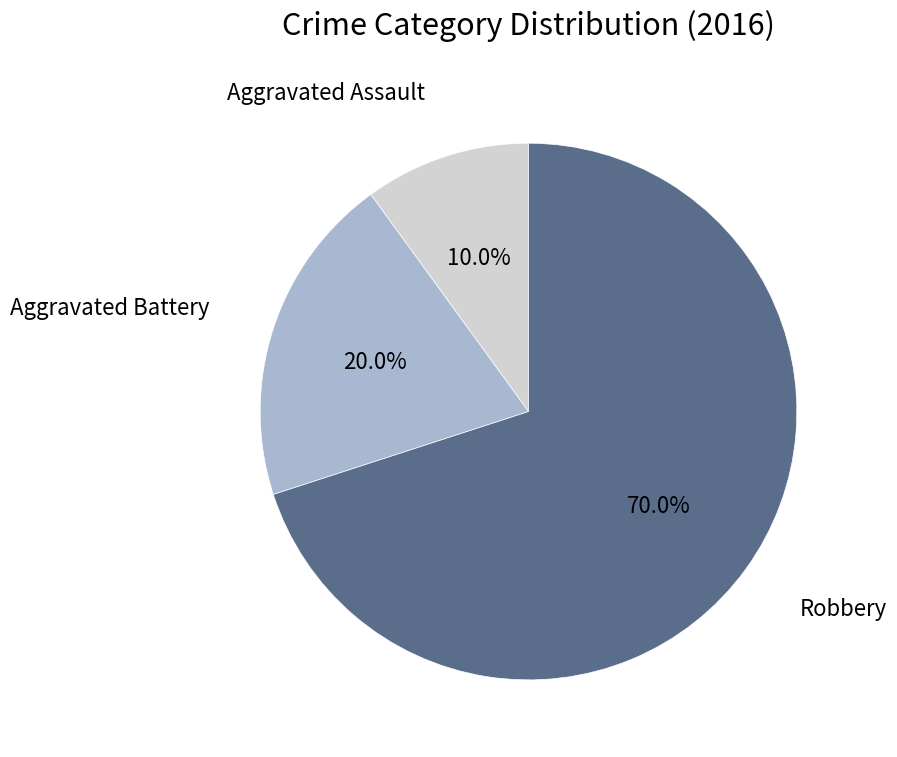

Does any single category account for the majority?

Yes